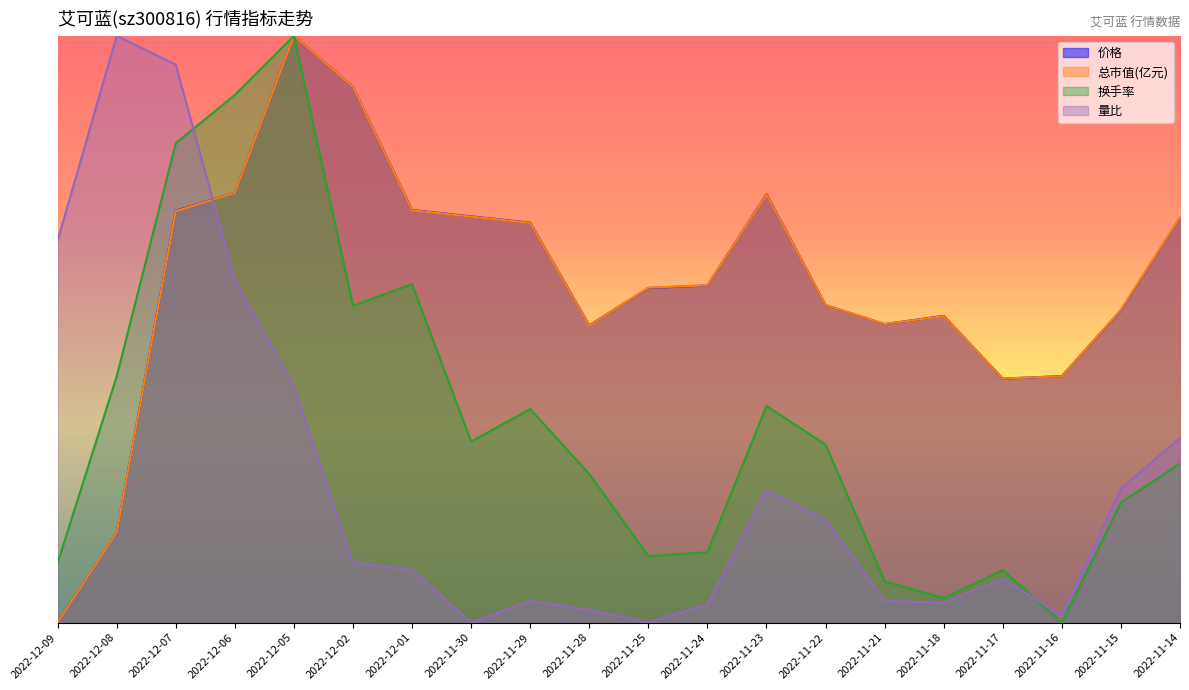

Which label corresponds to the smallest value in the chart?

2022-11-25